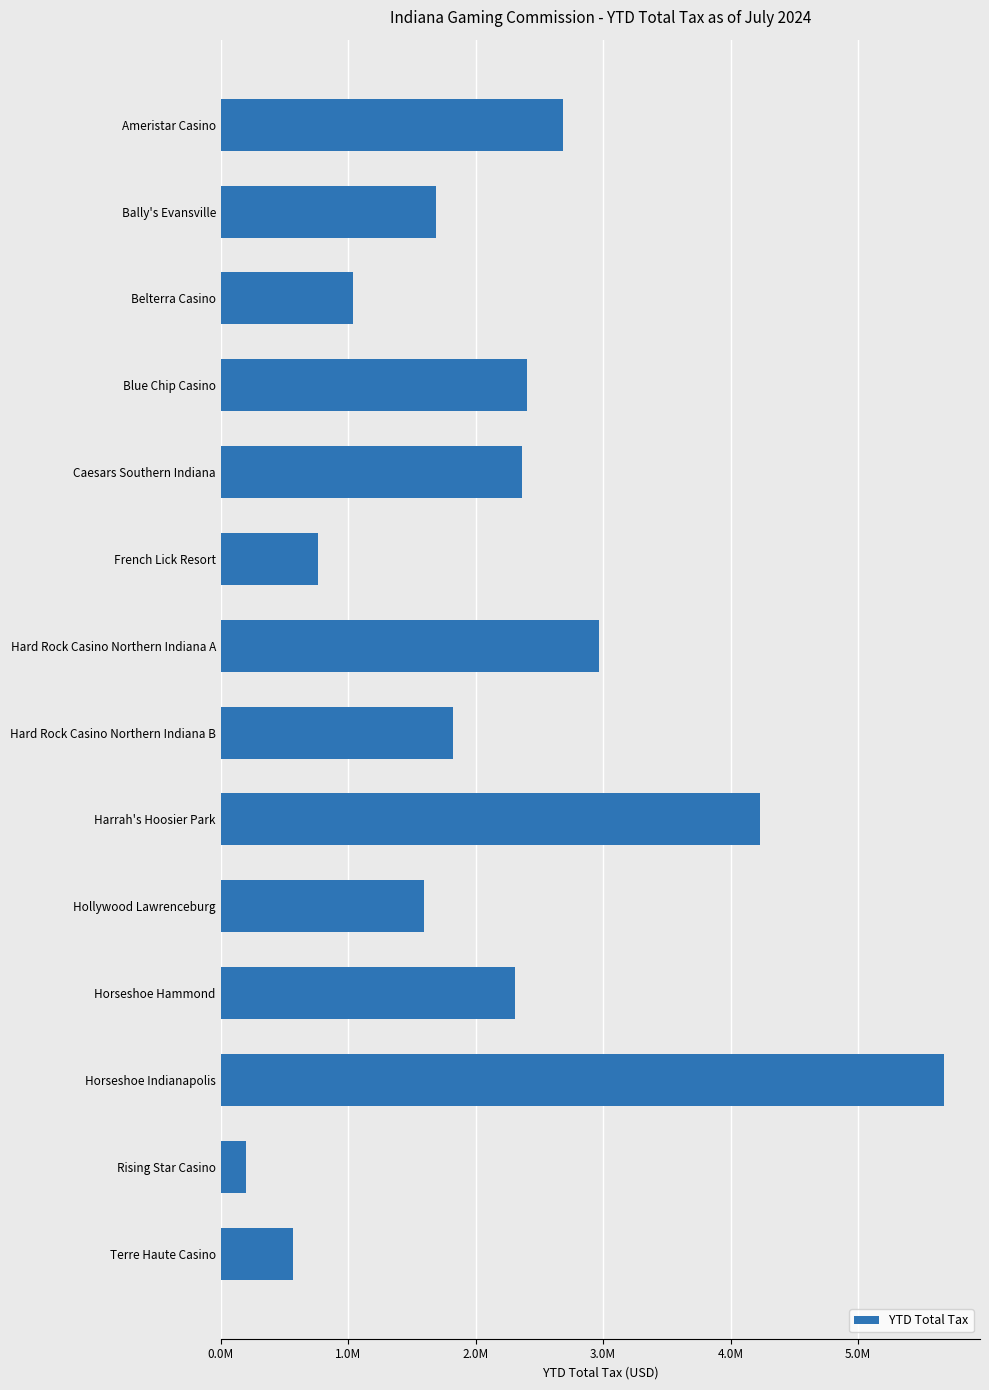

What is the smallest value displayed?

199989.0